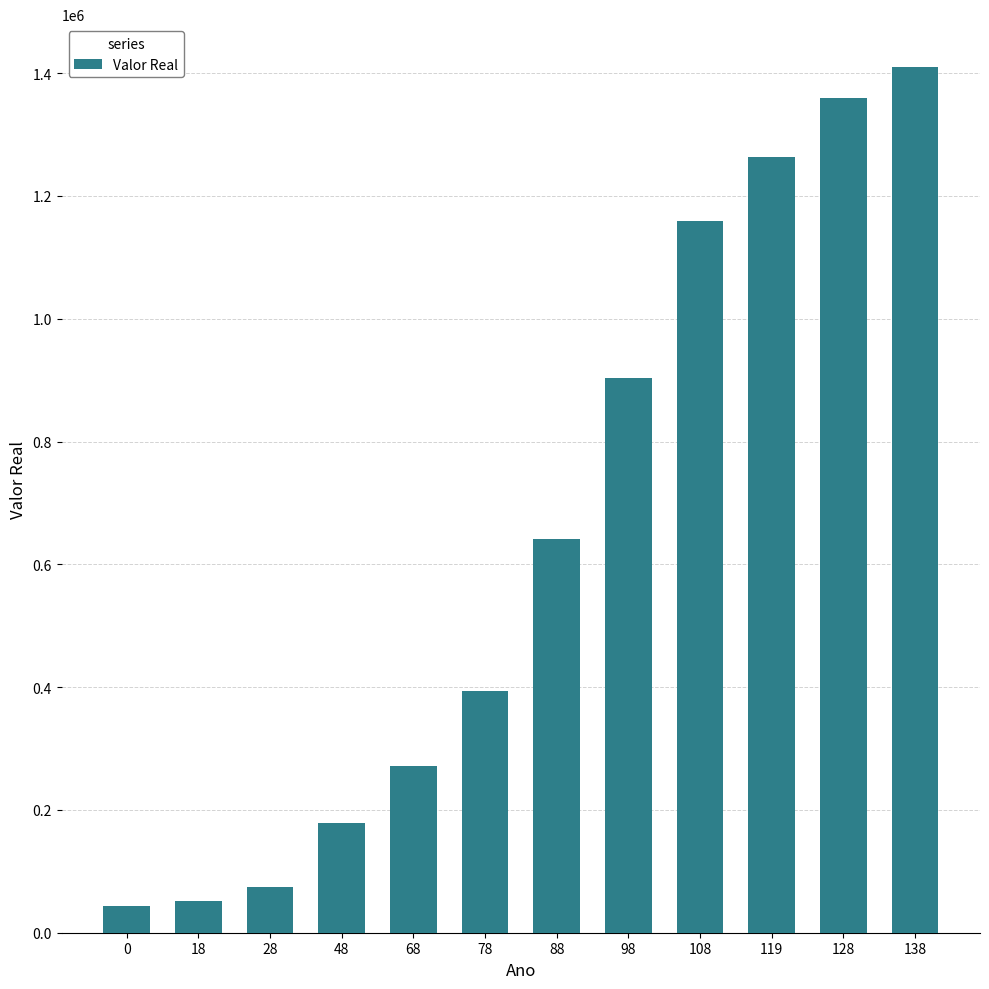

Is it true that the value at 108 is 300247?

False